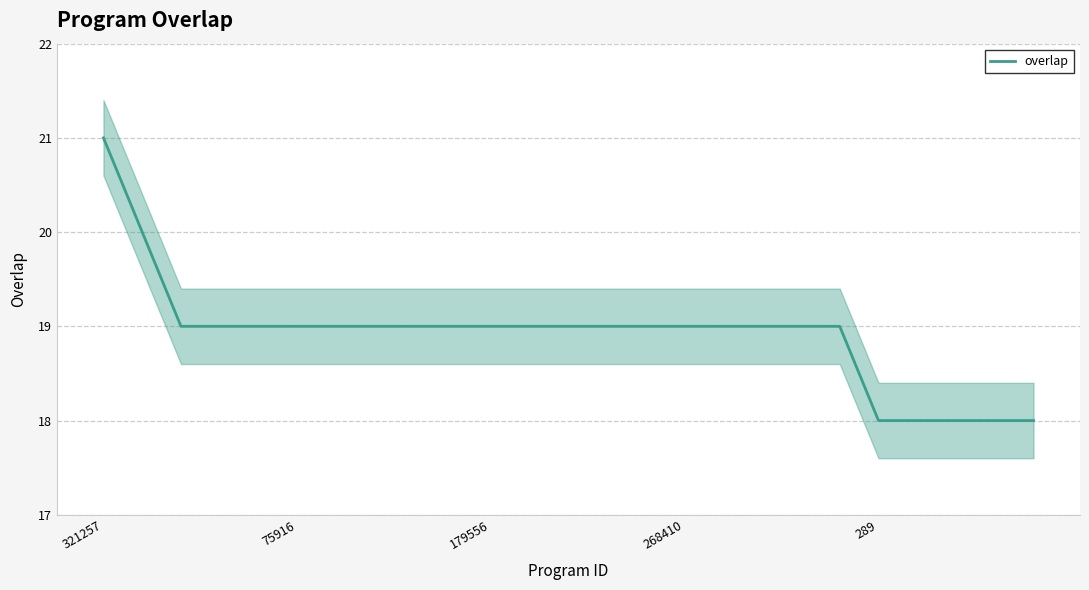

What is the maximum value for overlap?

21